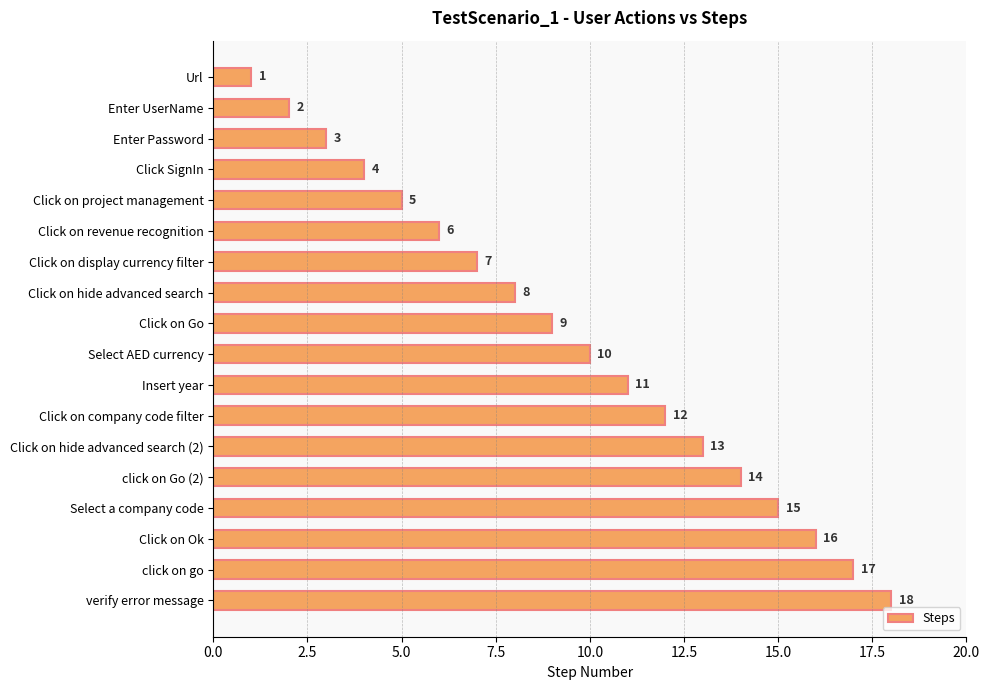

What is the difference between the maximum and second lowest values?

16